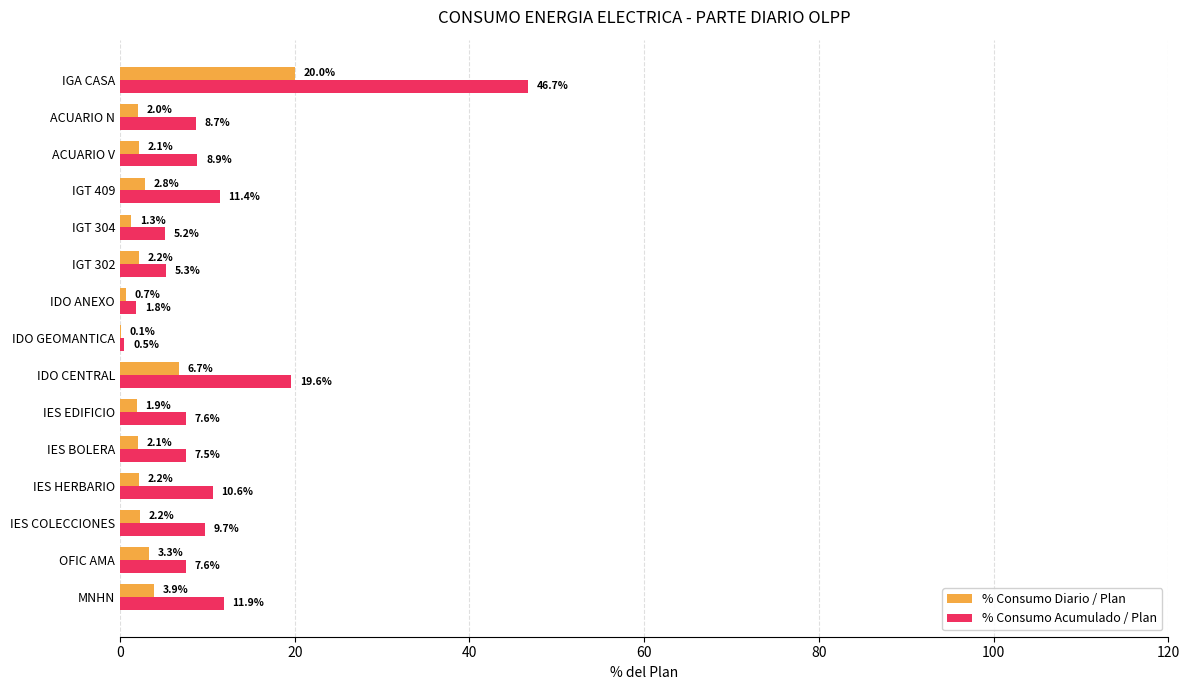

What are all the series names shown in the legend?

% Consumo Diario / Plan, % Consumo Acumulado / Plan